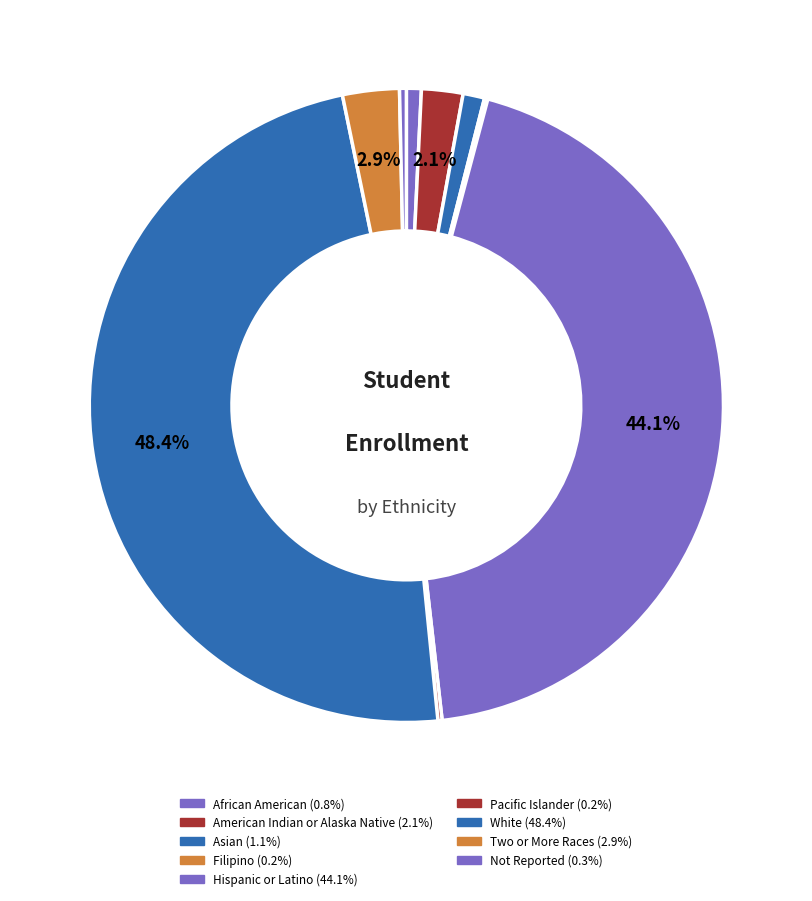

Approximately how many times larger is the value at Hispanic or Latino compared to African American?

58.1